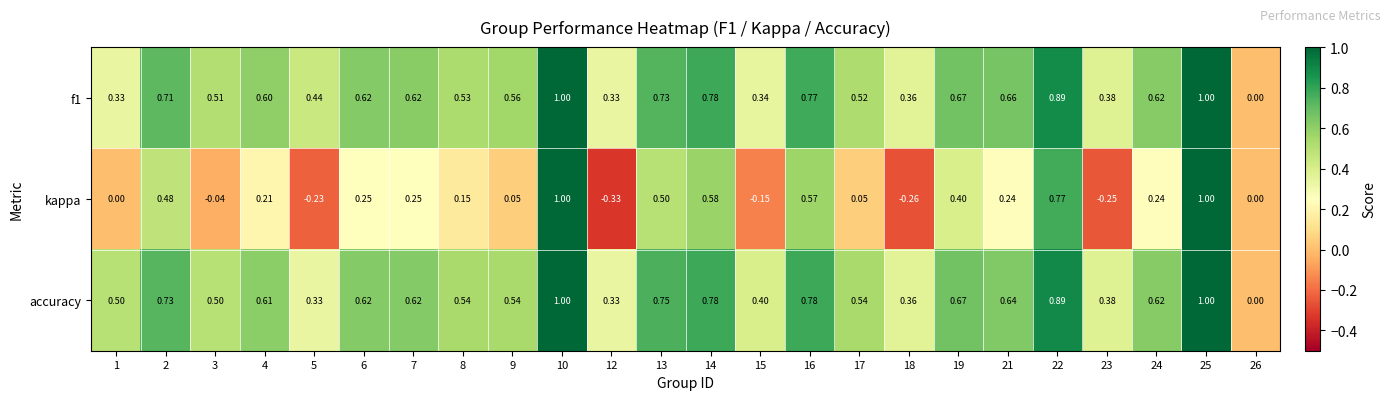

Is the value of accuracy at 22 greater than the value of f1 at 5?

Yes